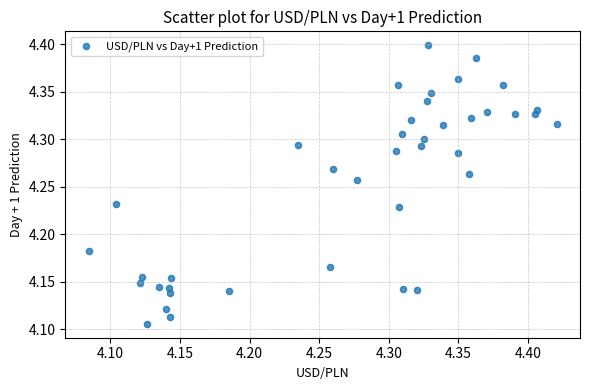

What is the range of Y values (max minus min)?

0.3